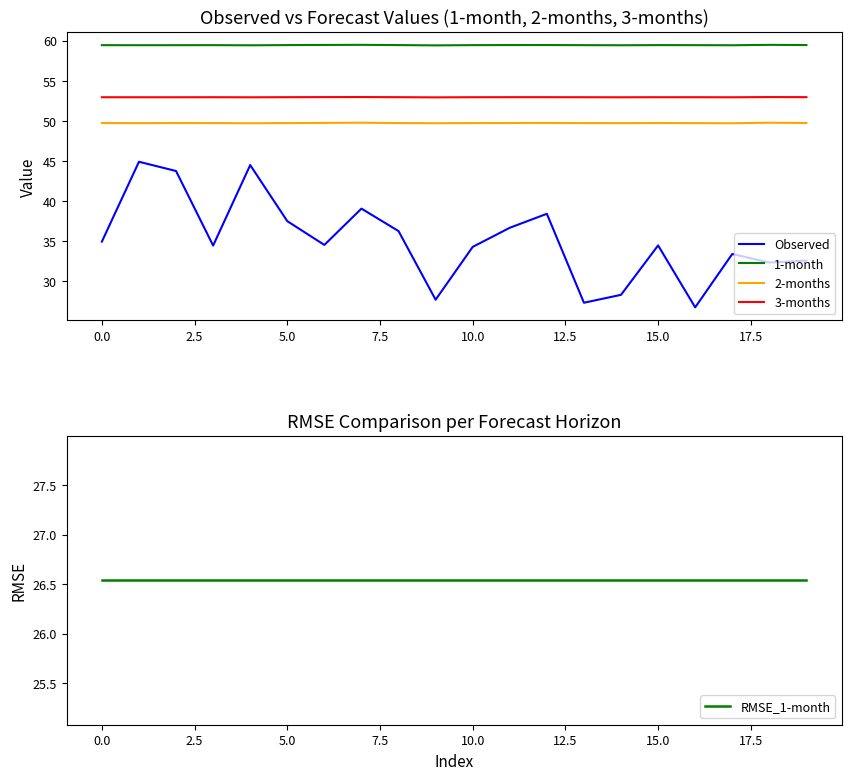

Is it true that 3-months equals 16.9 at 15.0?

False